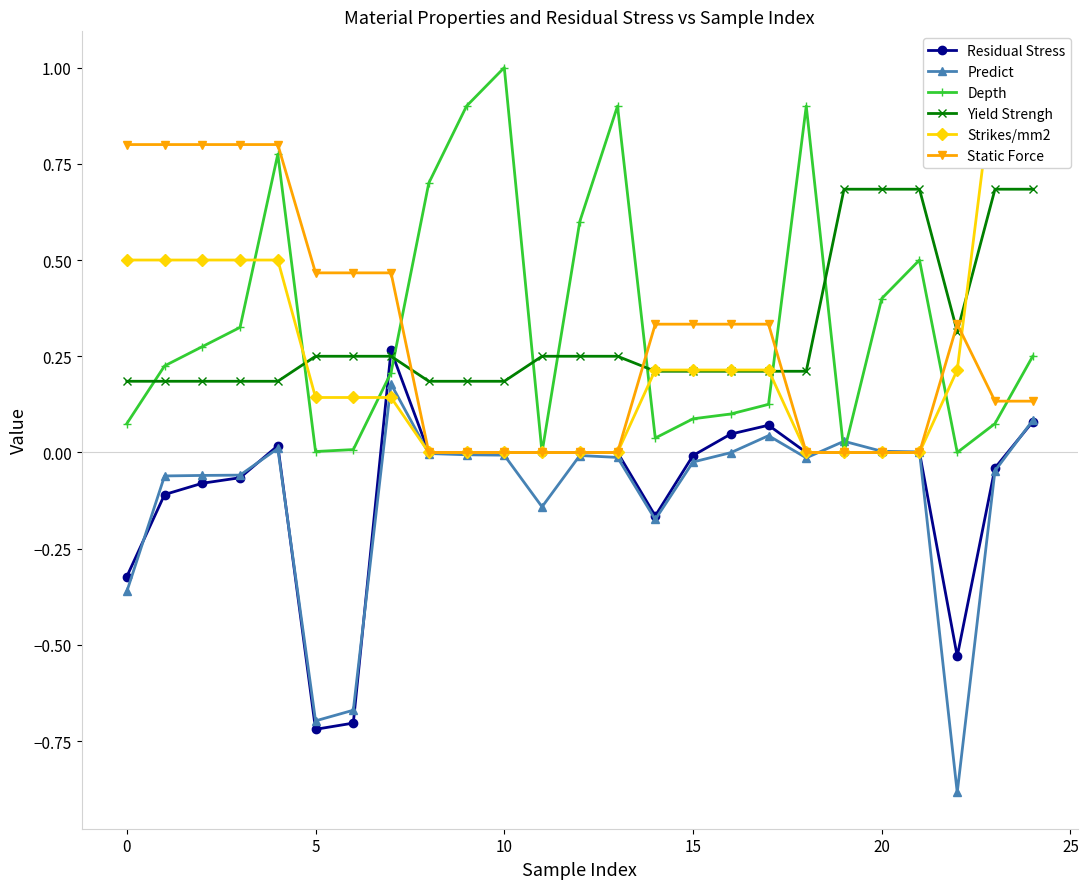

Which category has the lowest value in the Predict series?

22